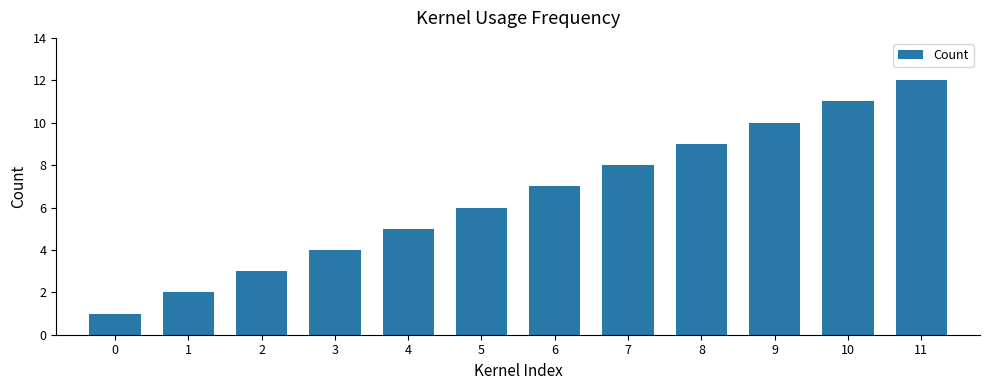

How many data points are less than 7?

6